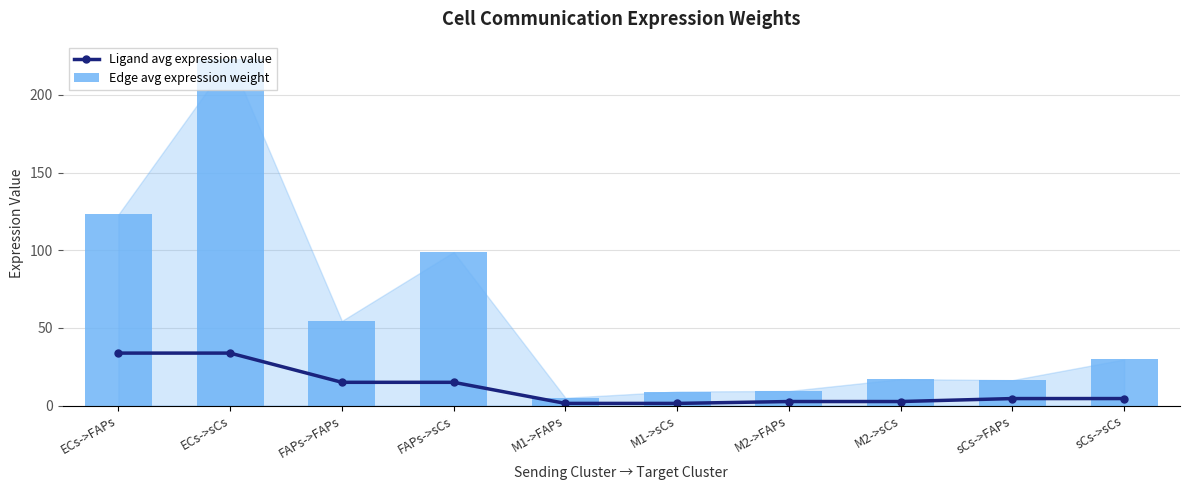

Between ECs->sCs and M2->FAPs, which series saw the biggest shift?

Edge avg expression weight